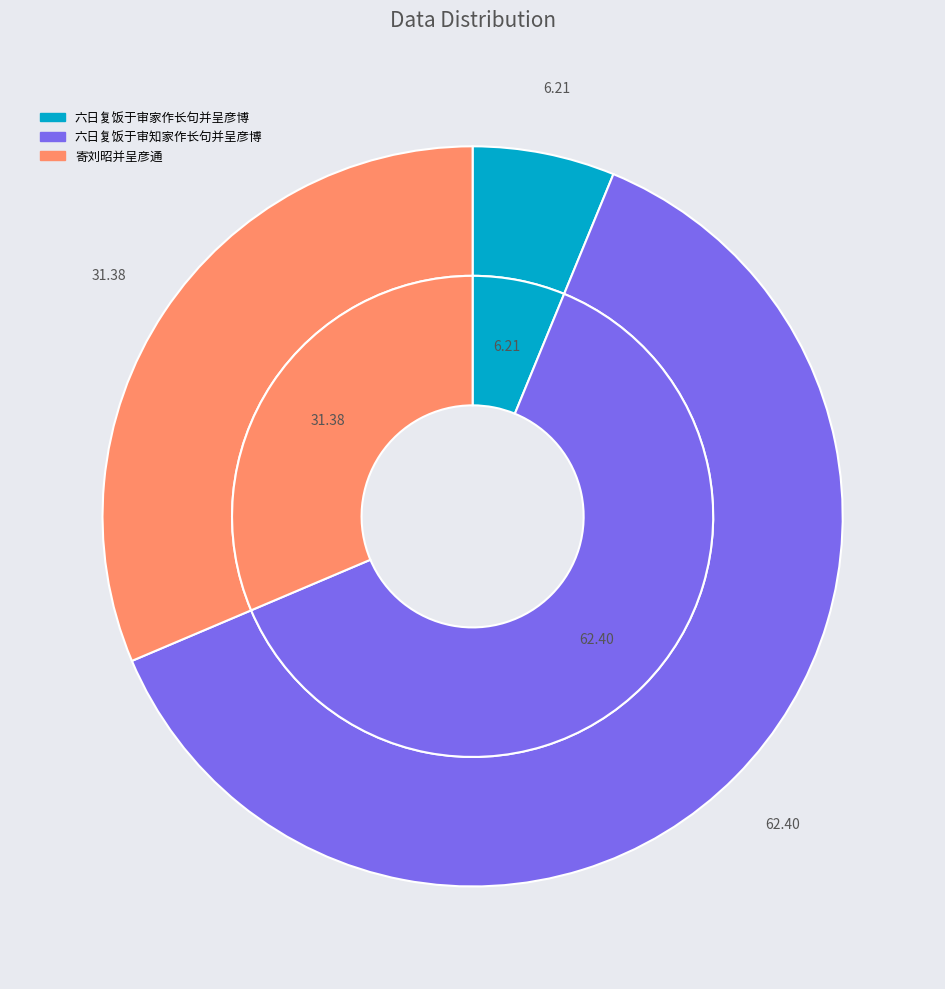

How many slices are in this pie chart?

3